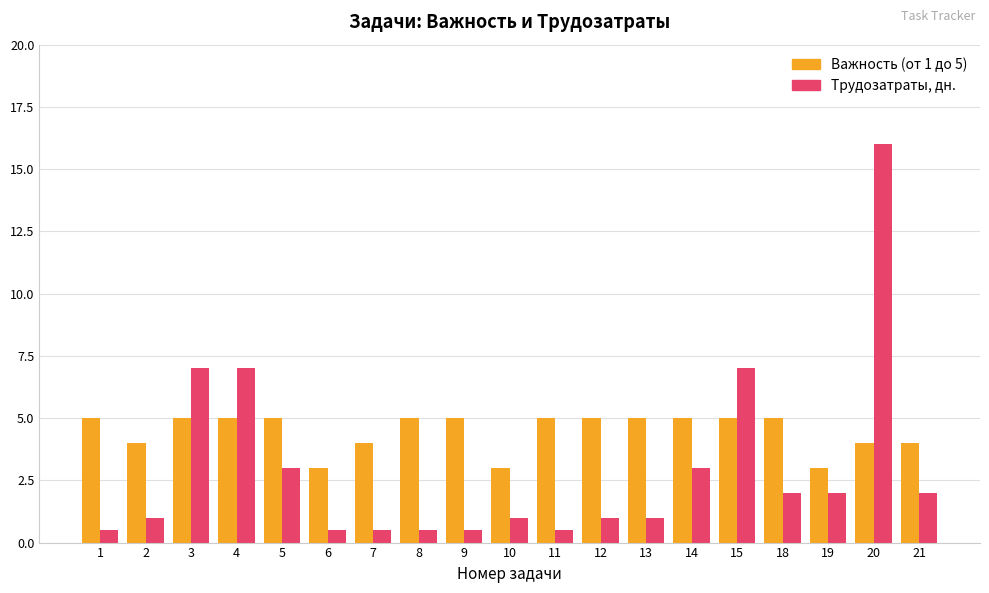

How many series are shown in this chart?

2